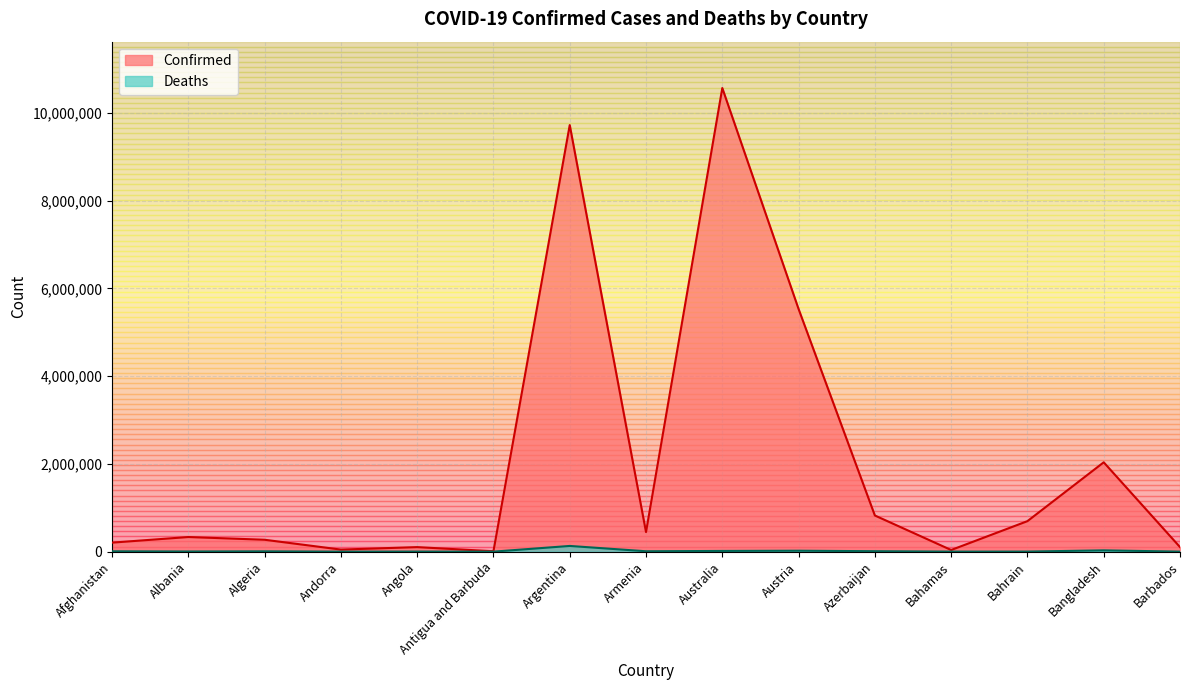

How many interior local peaks does the Confirmed series have?

5